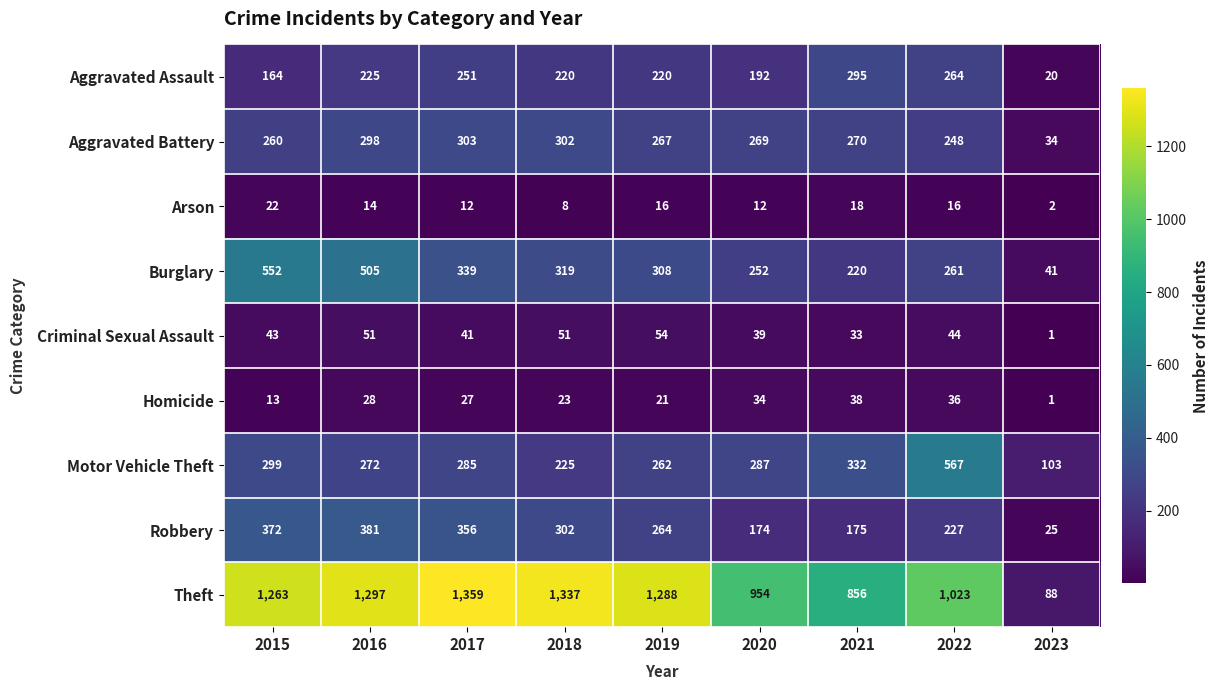

Is it true that Aggravated Assault equals 125 at 2019?

False